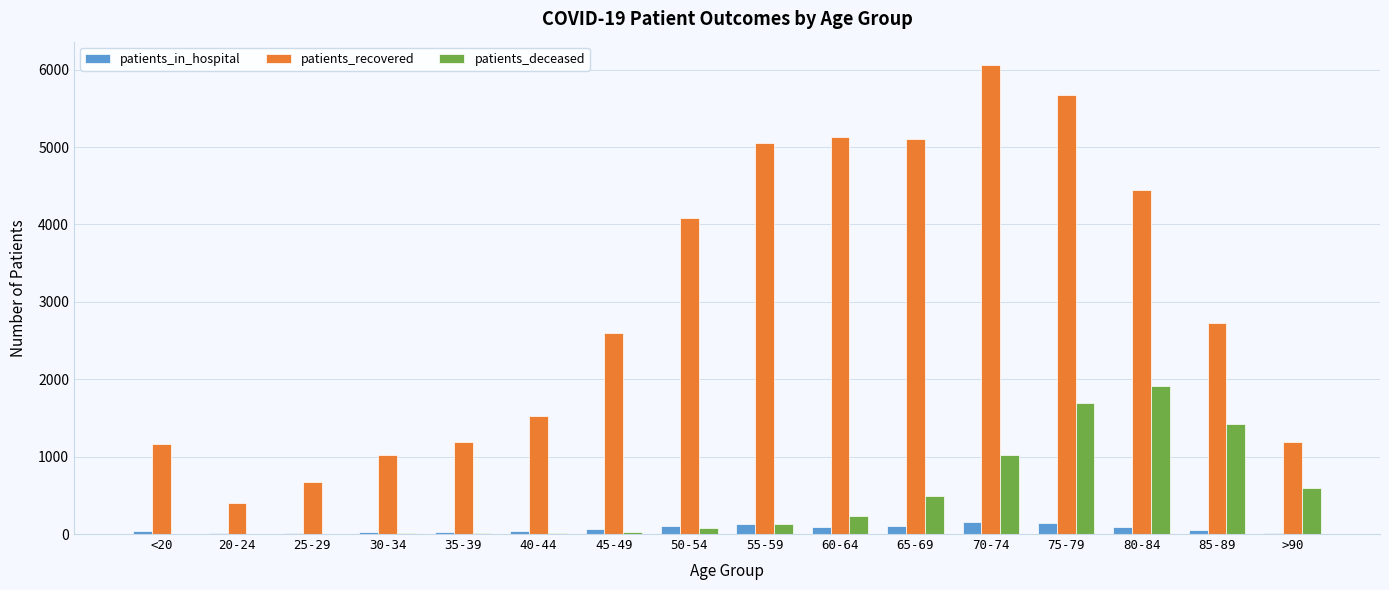

Which series has the largest total across all categories?

patients_recovered